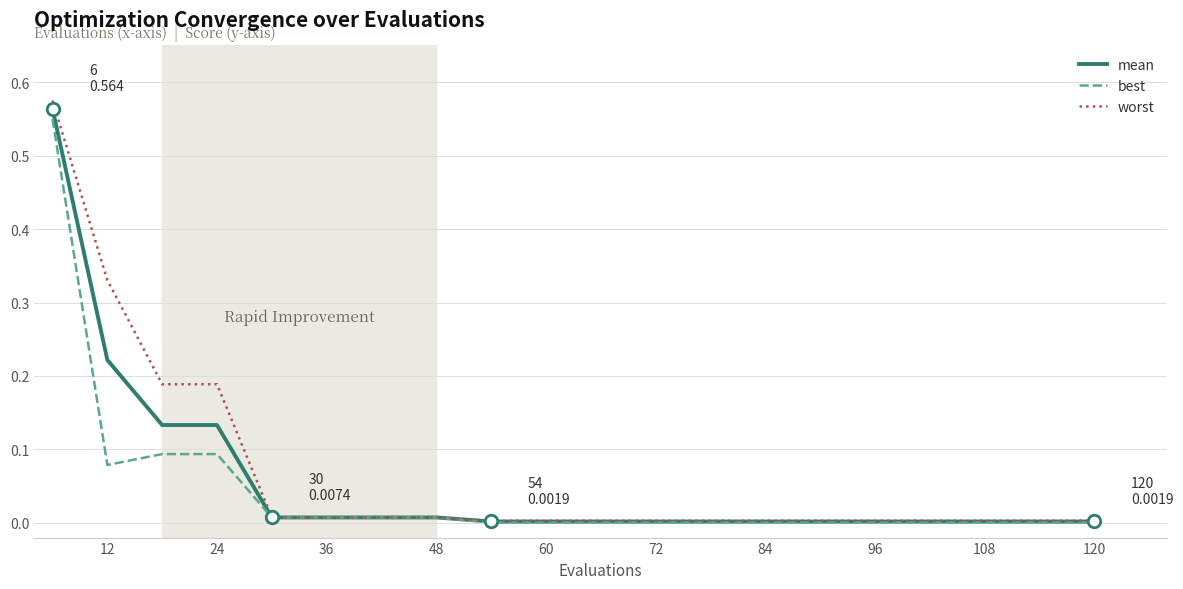

How many lines are shown in the chart?

3